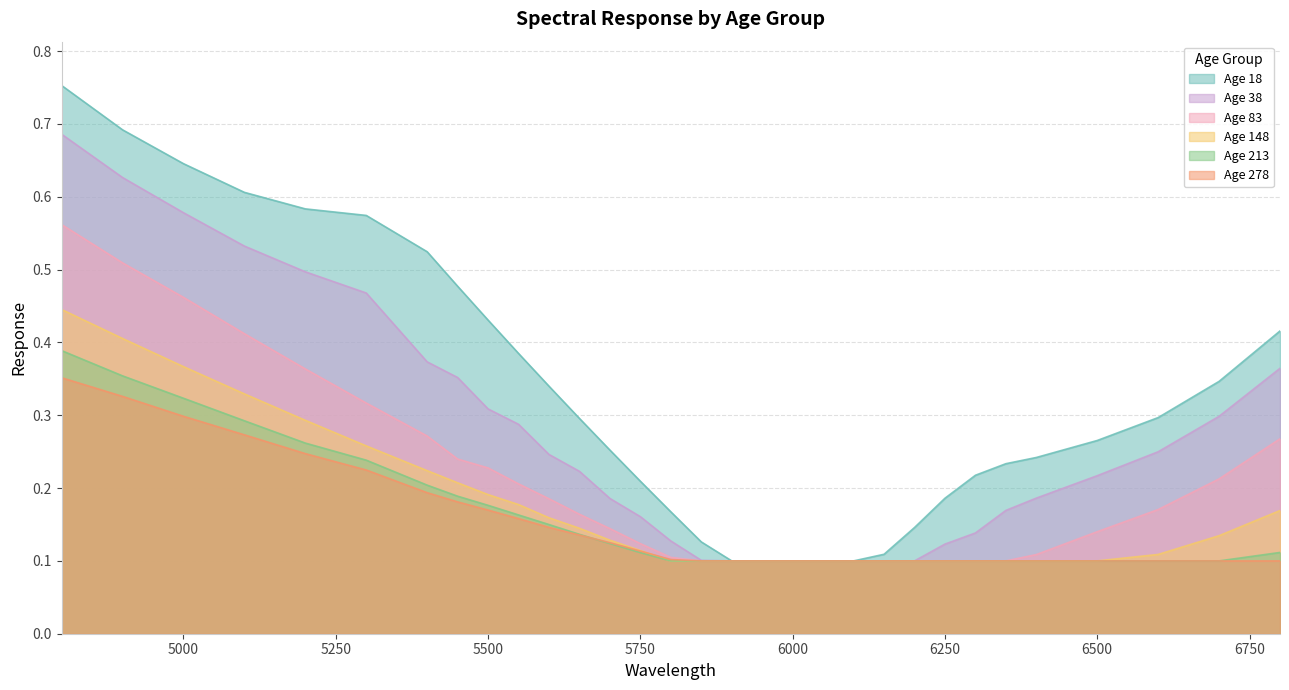

Which label corresponds to the smallest value in the chart?

5900